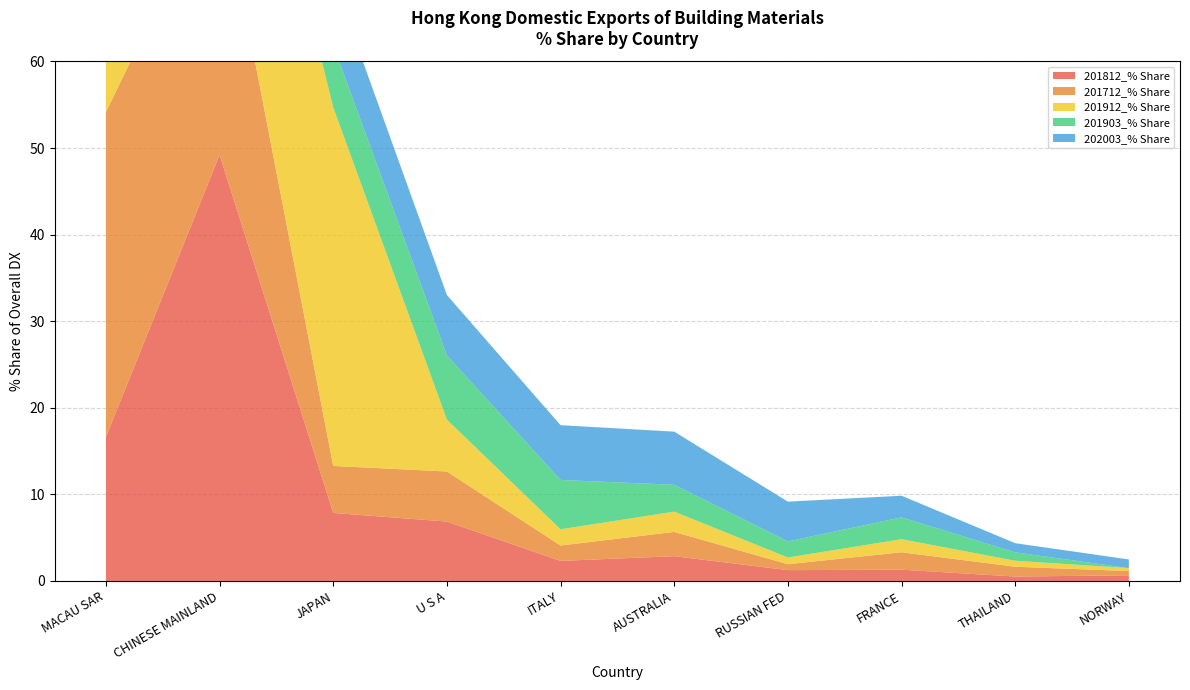

Reading right to left, list all the values displayed in this chart.

201812_% Share: 0.7	0.5	1.3	1.2	2.9	2.3	6.9	7.9	49.2	16.6
201712_% Share: 0.5	1.1	2.0	0.7	2.8	1.8	5.8	5.4	32.0	37.5
201912_% Share: 0.3	0.7	1.5	0.8	2.3	1.9	6.0	41.4	26.5	11.8
201903_% Share: 0.0	1.0	2.5	1.9	3.1	5.7	7.4	7.2	47.8	13.5
202003_% Share: 1.0	1.1	2.5	4.6	6.1	6.3	7.0	7.6	25.0	31.9